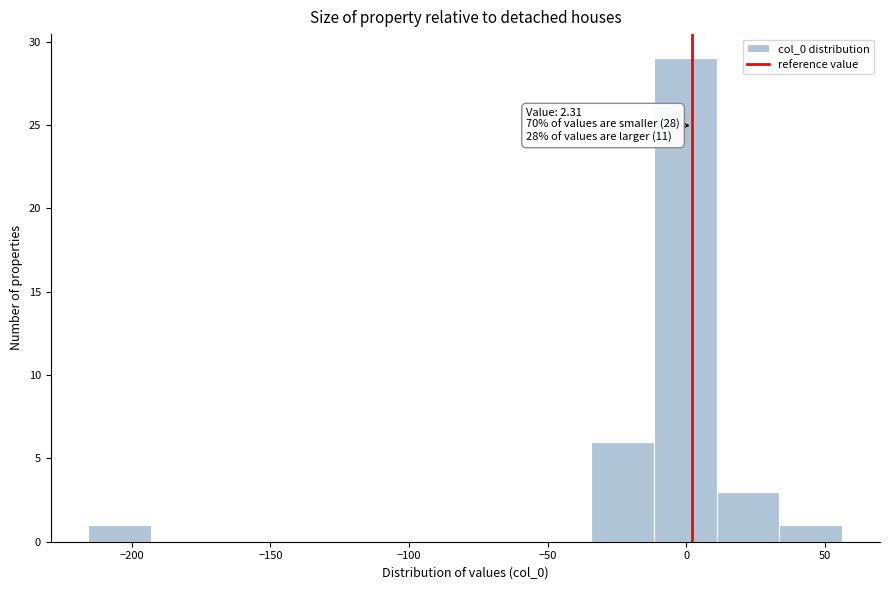

Which range on the x-axis has the tallest bar?

-10 to 10